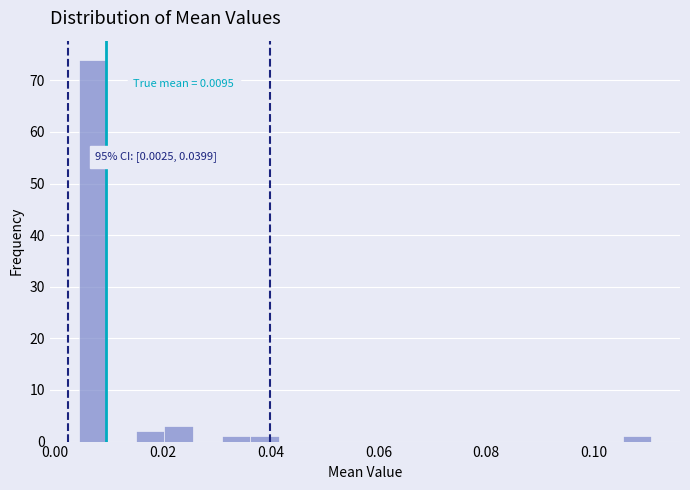

Read against the x-axis, roughly where is the centre of the tallest bar?

0.008